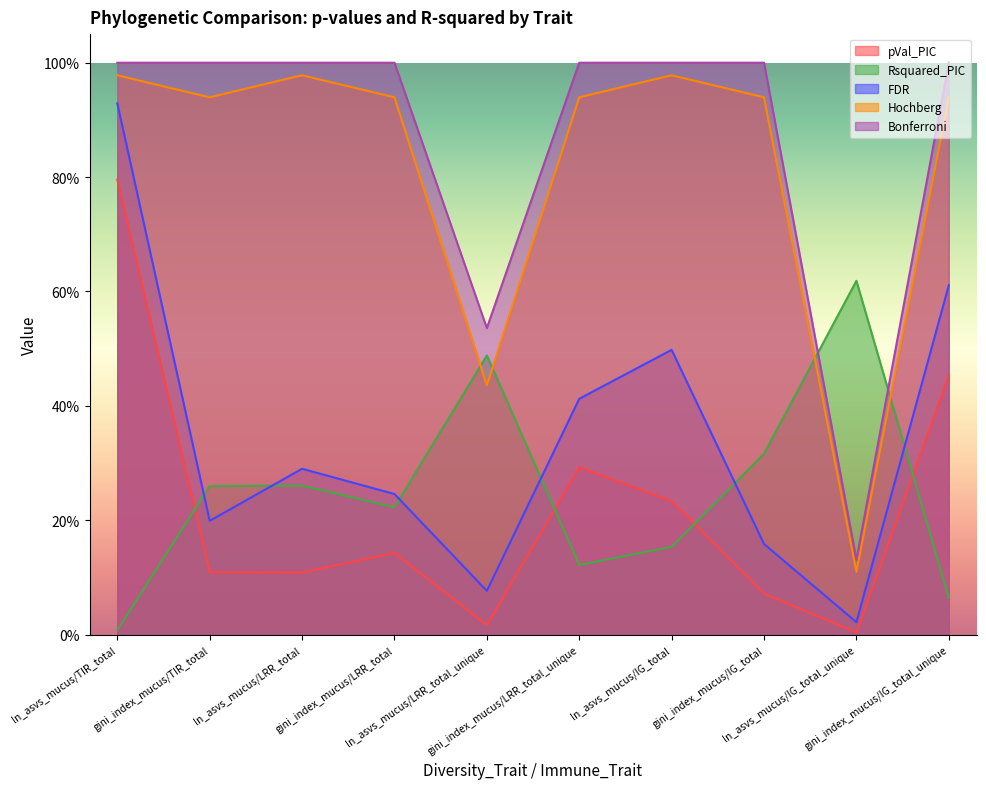

How many times do Bonferroni and Rsquared_PIC cross each other?

2